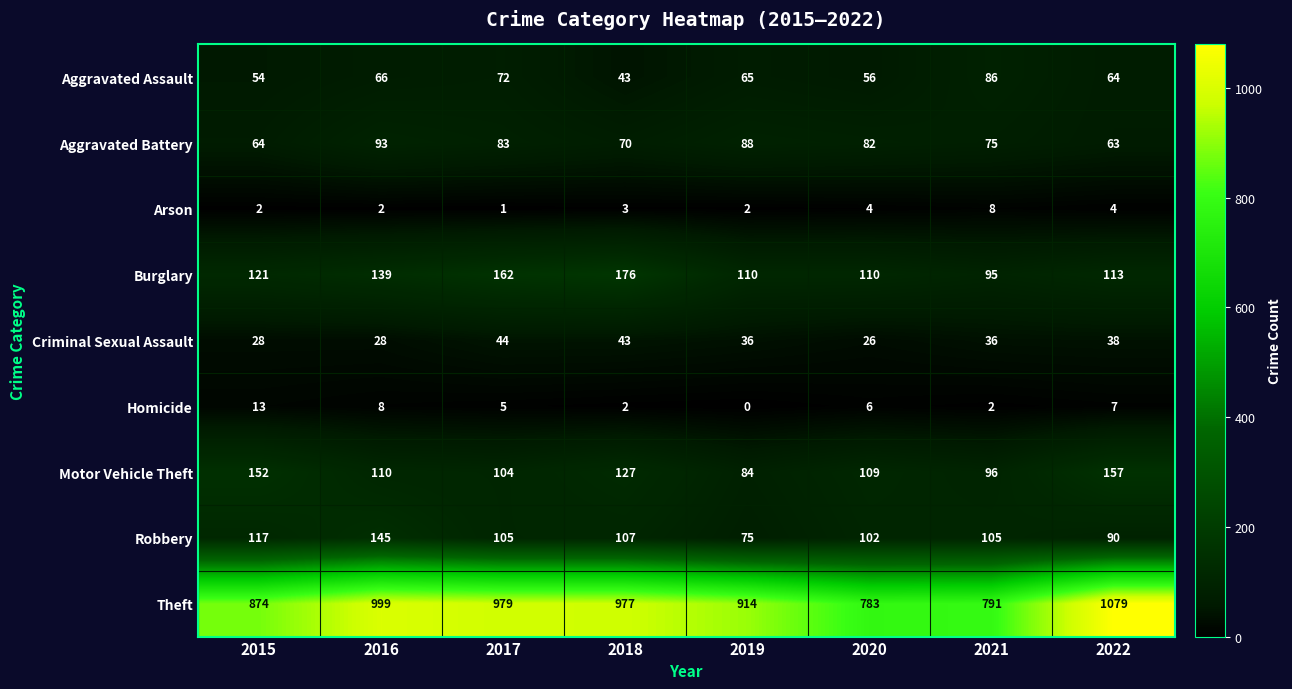

How many series are shown in this chart?

9